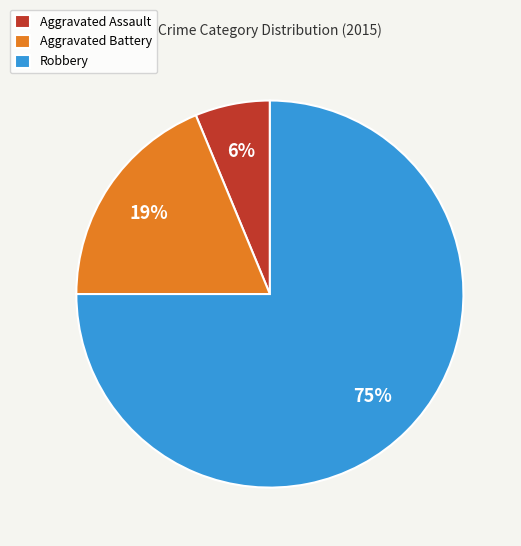

How many slices are in this pie chart?

3